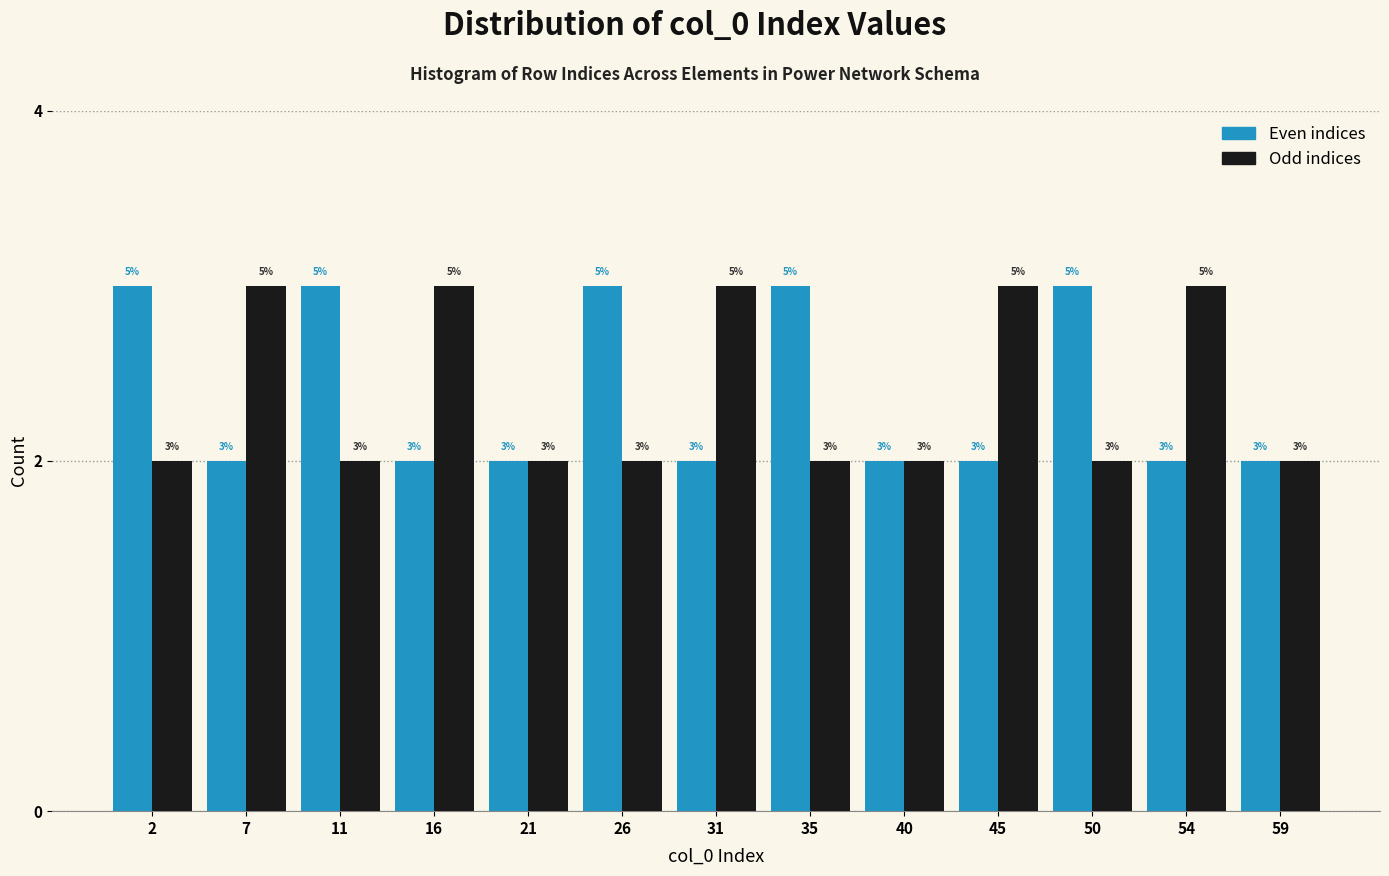

Reading right to left, what are all the values shown in this chart?

Even indices: 2	2	3	2	2	3	2	3	2	2	3	2	3
Odd indices: 2	3	2	3	2	2	3	2	2	3	2	3	2